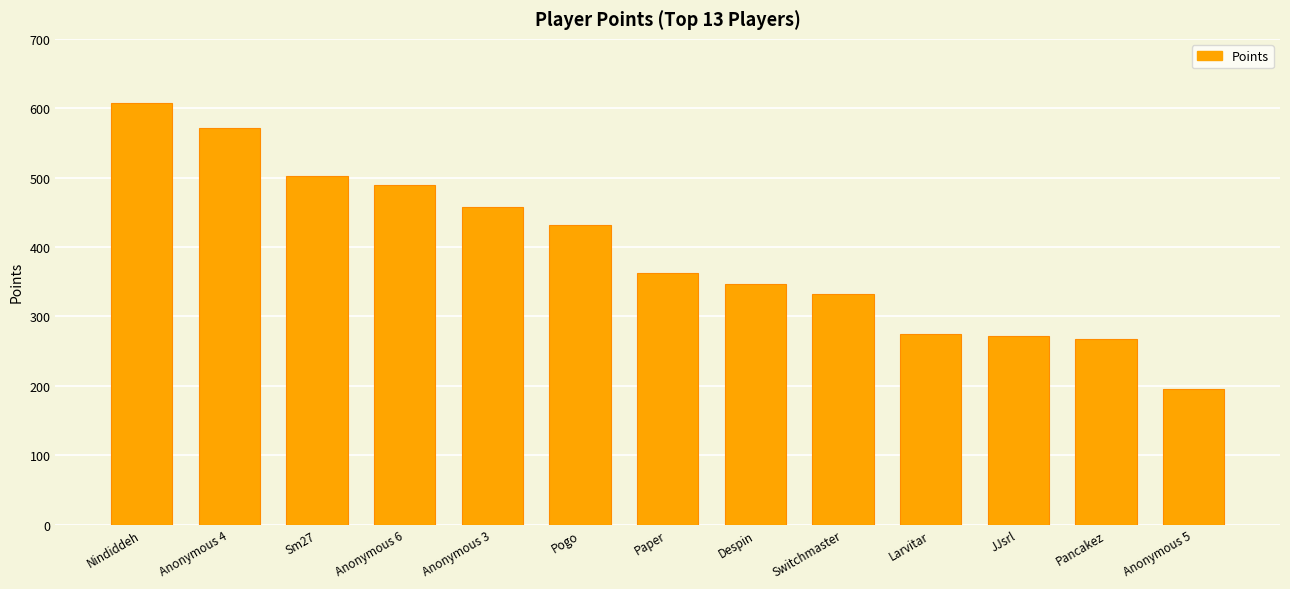

What is the ratio of the value at Nindiddeh to the value at Pogo?

1.4